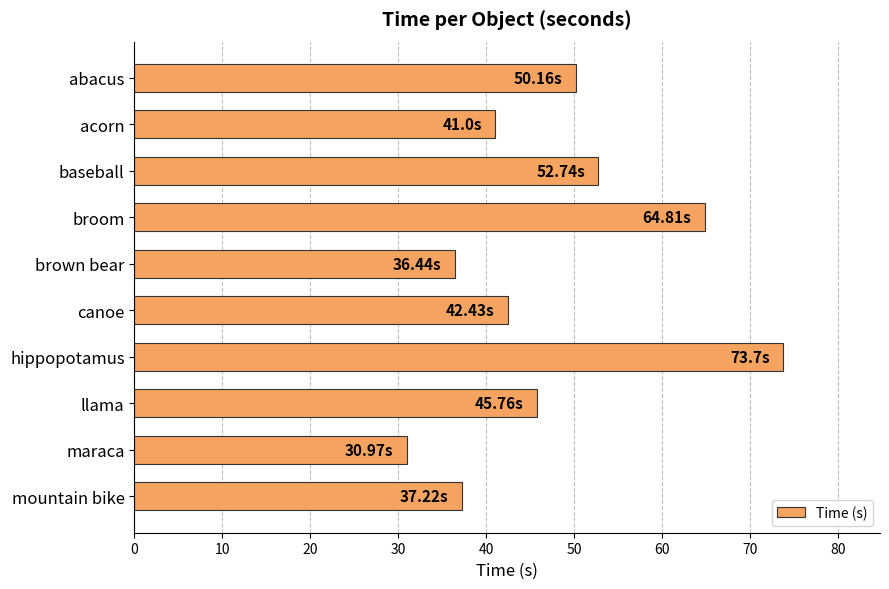

Rank the categories by value from lowest to highest.

maraca, brown bear, mountain bike, acorn, canoe, llama, abacus, baseball, broom, hippopotamus